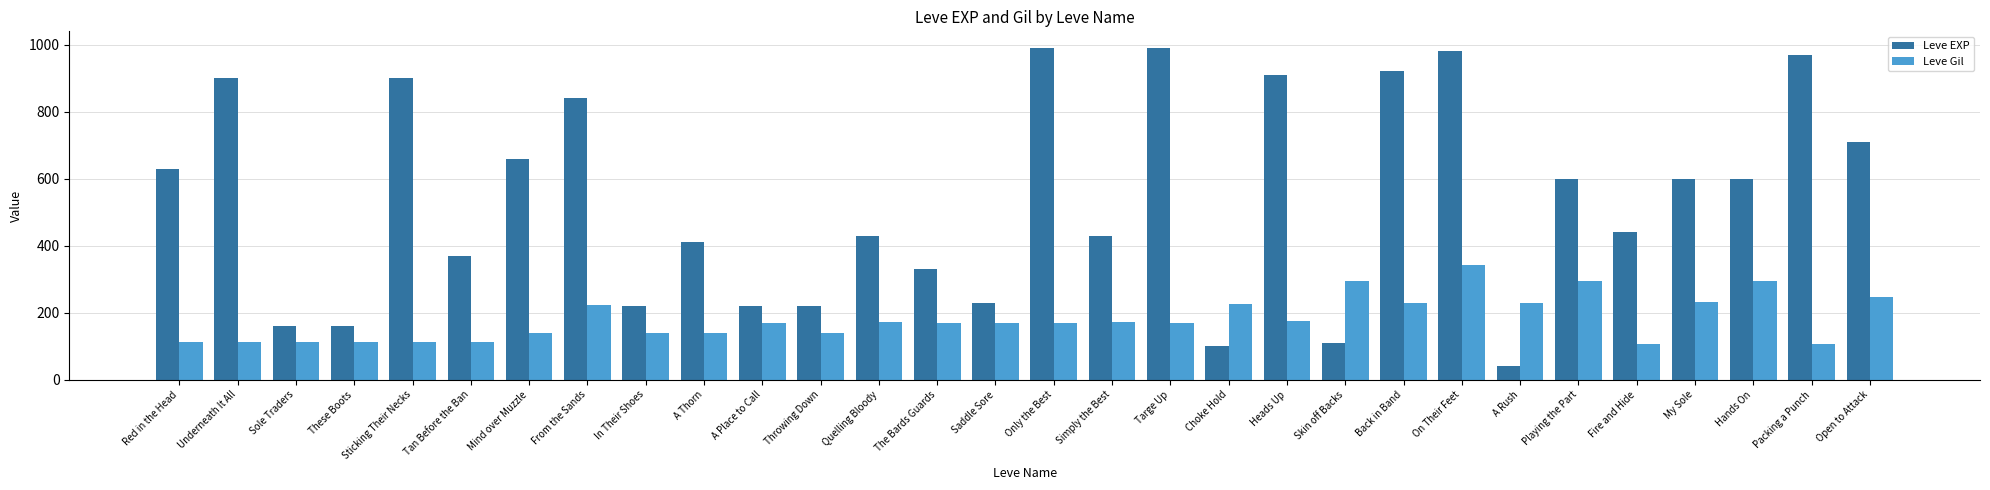

What is the difference between the highest and lowest values at A Place to Call?

50